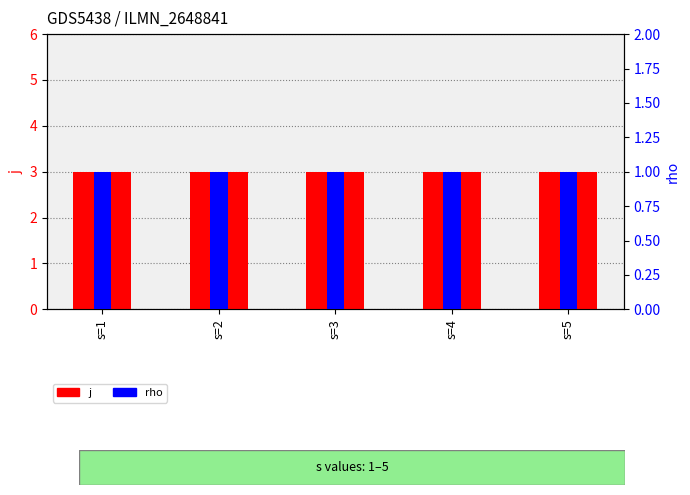

What is the difference between the highest and lowest values at s=2?

2